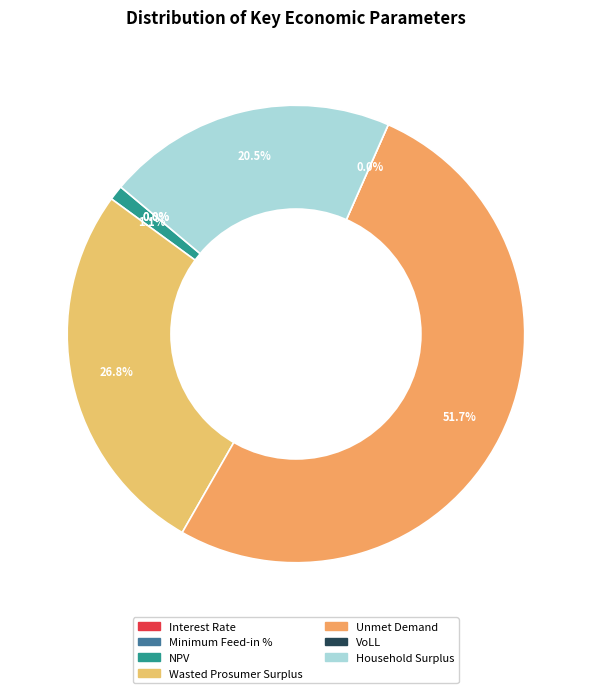

How many slices are in this pie chart?

7